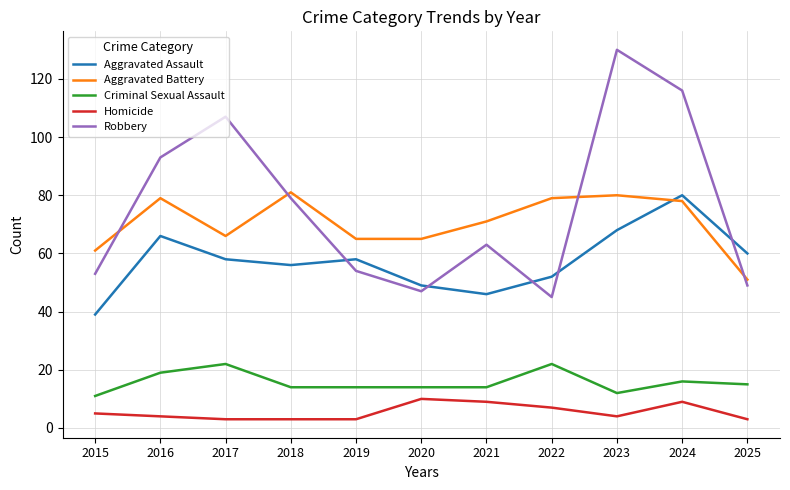

True or false: Aggravated Assault has a value of 58 at 2017.

True